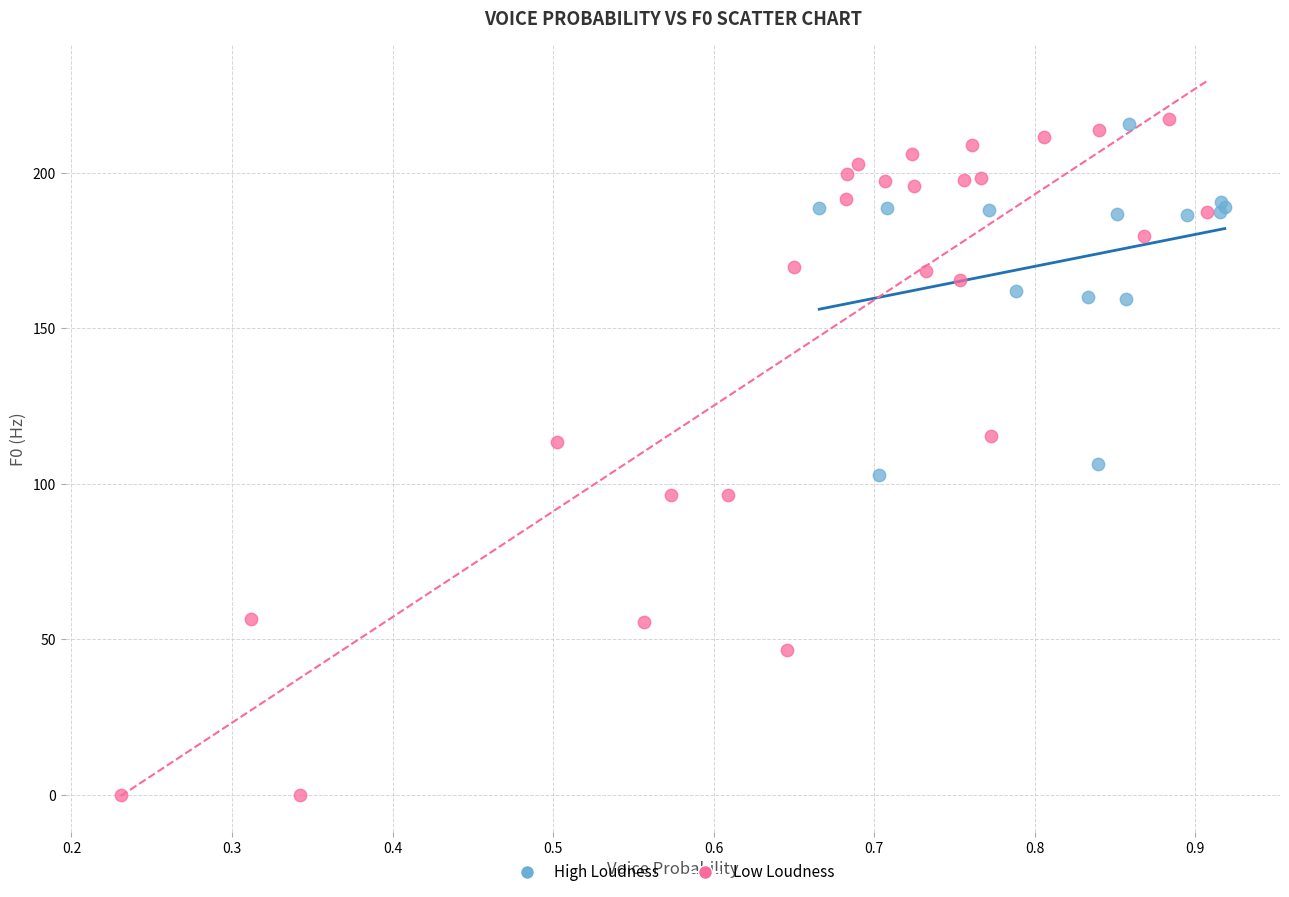

Which series has the widest spread of Y values?

Low Loudness